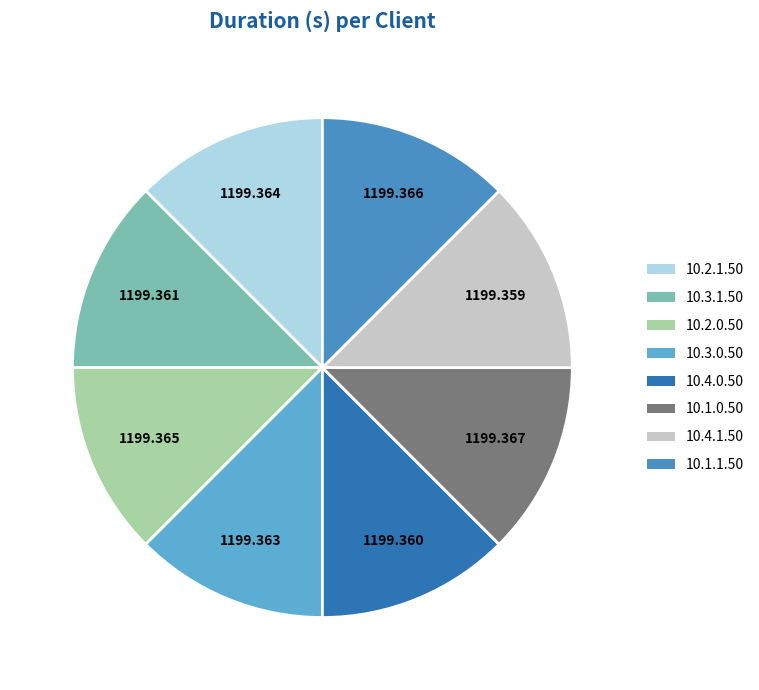

Combined, do 10.4.1.50 and 10.3.1.50 account for over 50%?

No